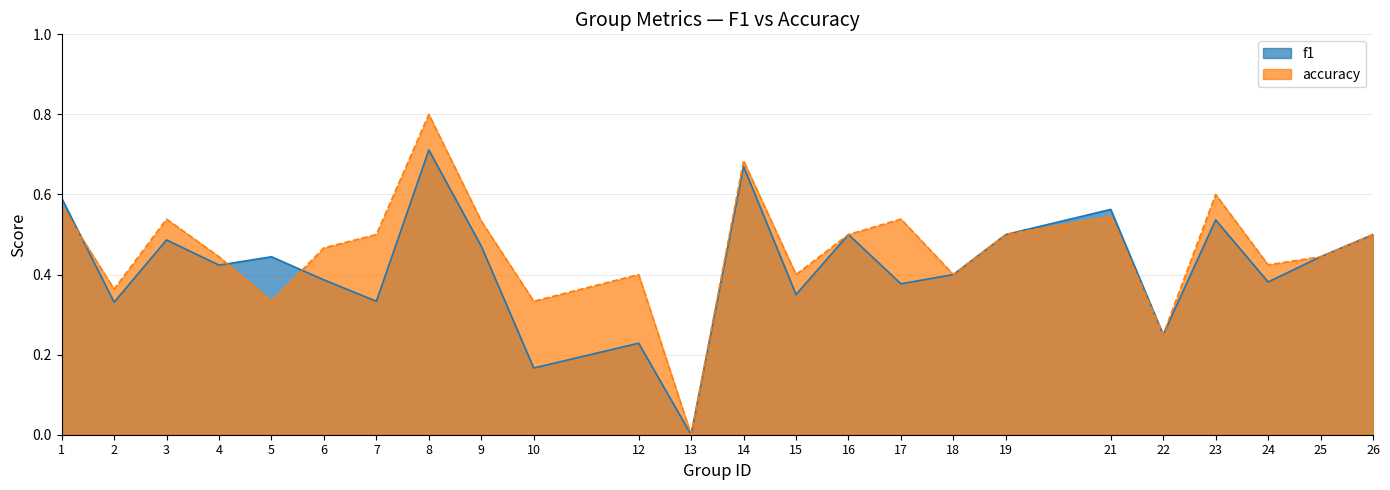

Is it true that f1 equals 0.6 at 4?

False